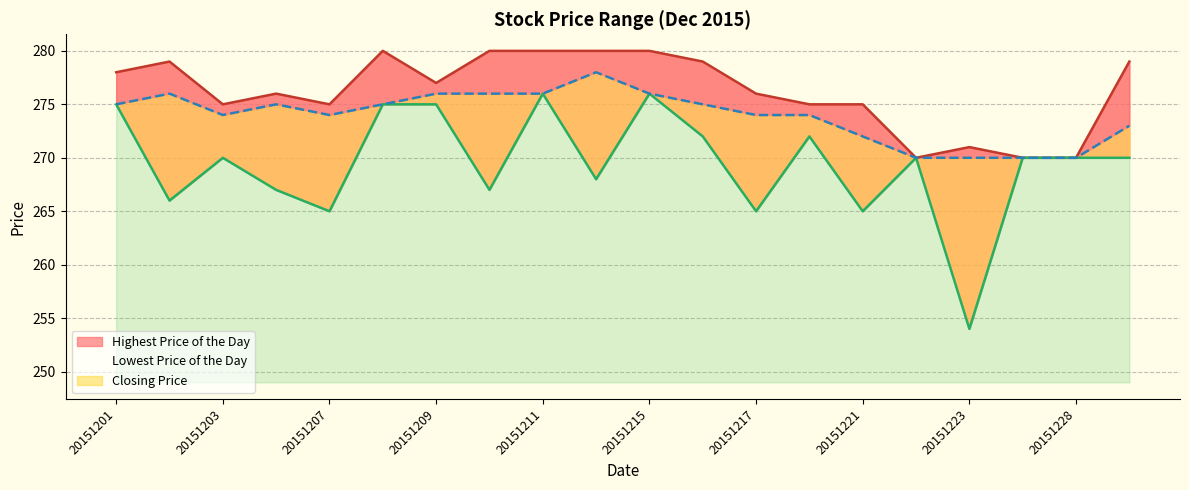

What is the highest value of the Closing Price series?

278